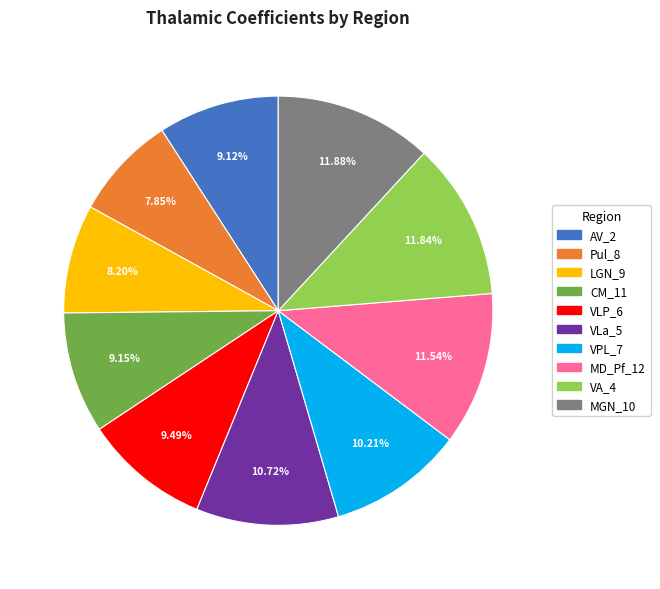

To the nearest percent, what percentage of the pie is VA_4?

12%